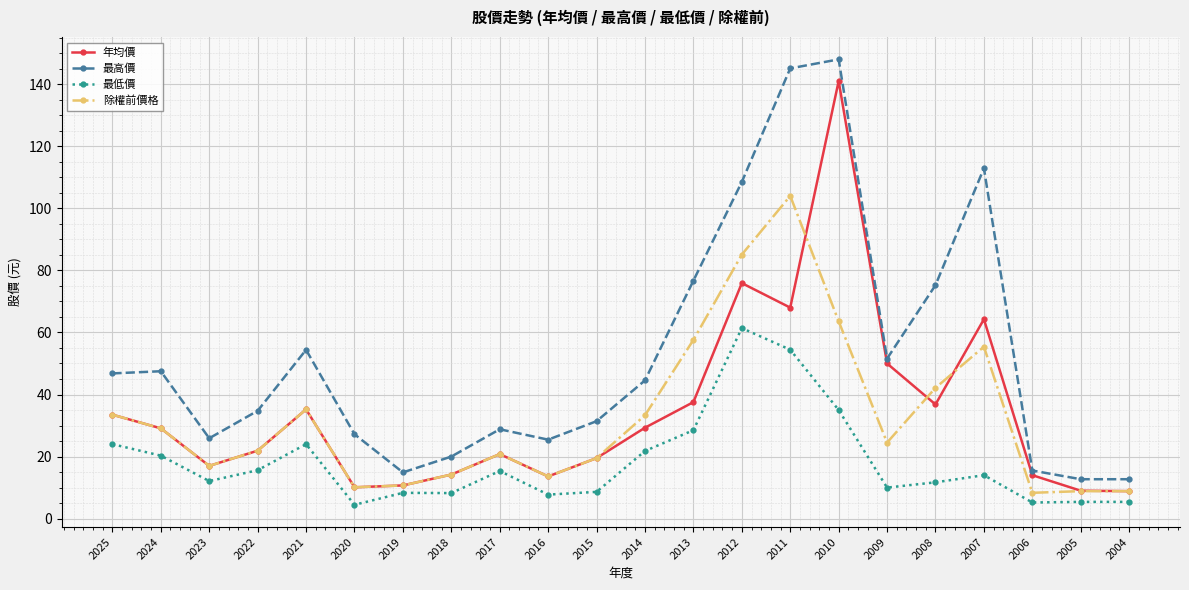

Is the value of 最高價 at 2024 greater than the value of 除權前價格 at 2008?

Yes